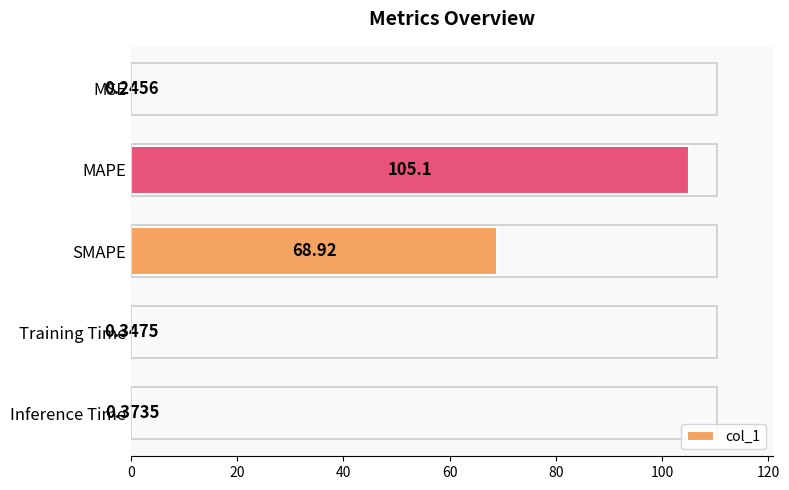

What is the ratio of the value at MAPE to the value at SMAPE?

1.5